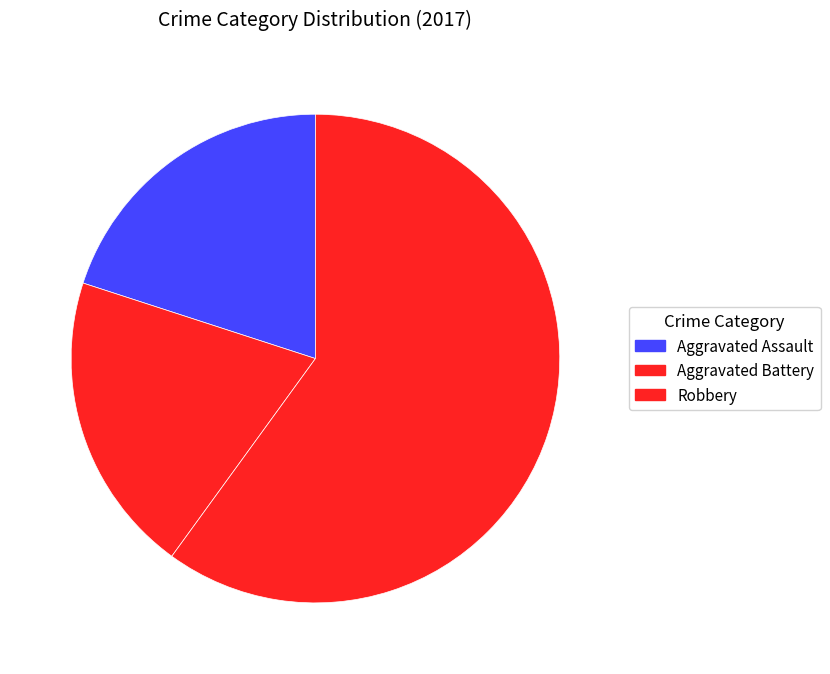

Which has a higher value, Aggravated Battery or Robbery?

Robbery